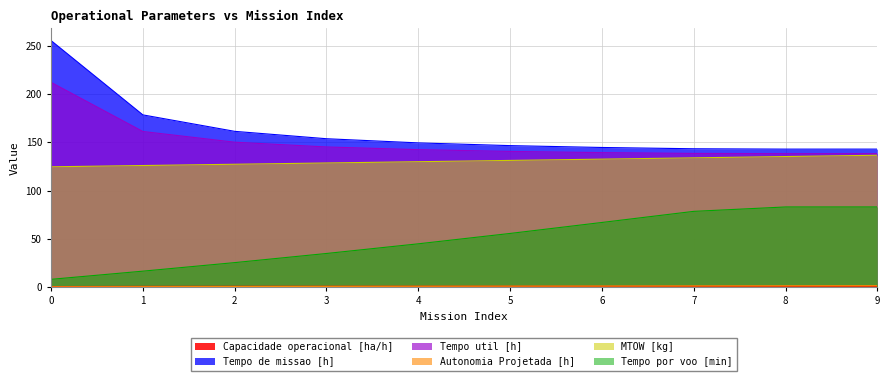

Which has a higher value, 2 or 1?

2